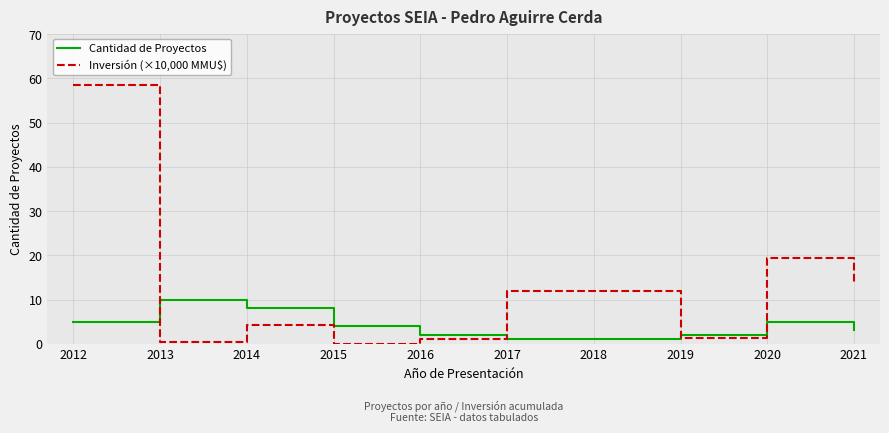

At which label is Inversión (×10,000 MMU$) closest to 29?

2020